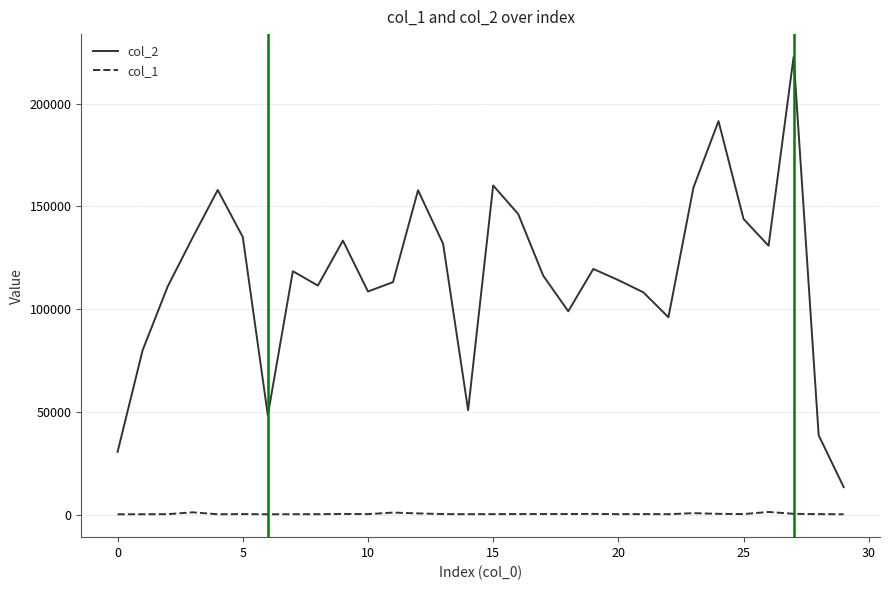

True or false: col_2 and col_1 cross at least once.

False